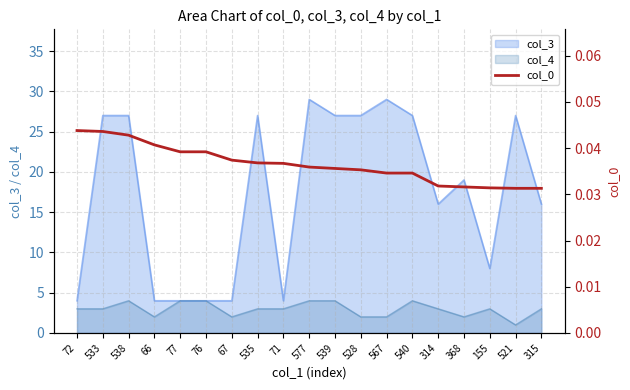

Is it true that col_3 equals 7 at 528?

False